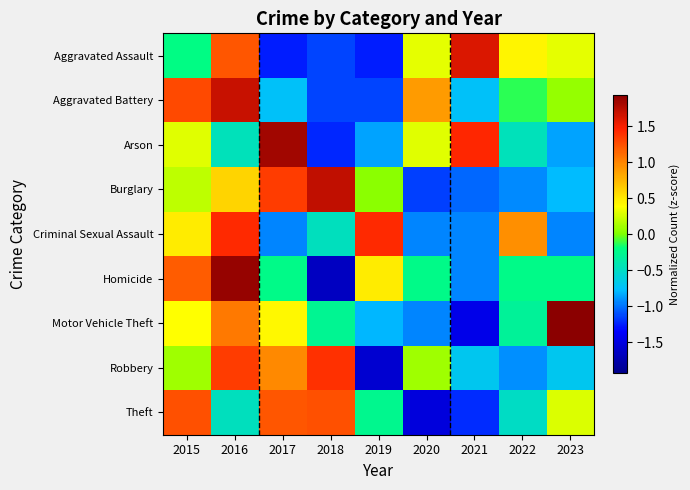

Between 2017 and 2015, which is larger?

2015